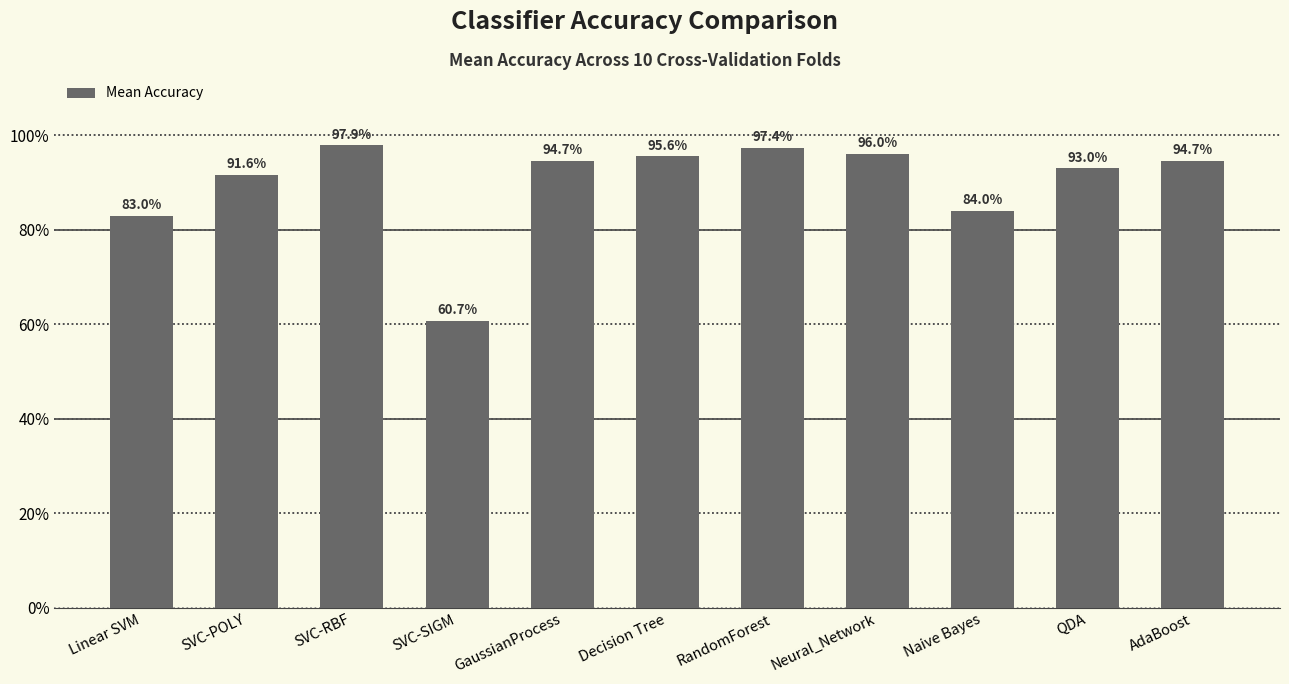

Between SVC-POLY and QDA, which is larger?

QDA